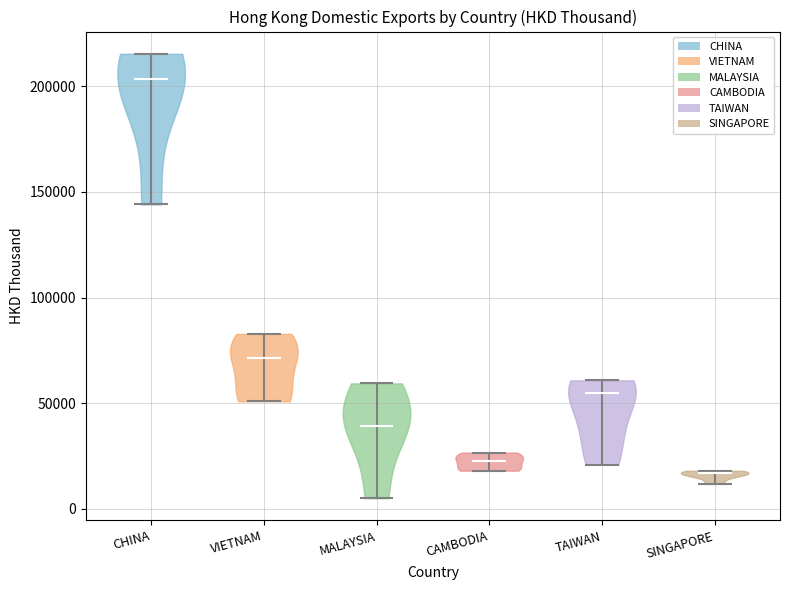

Which violin has the highest median line?

CHINA